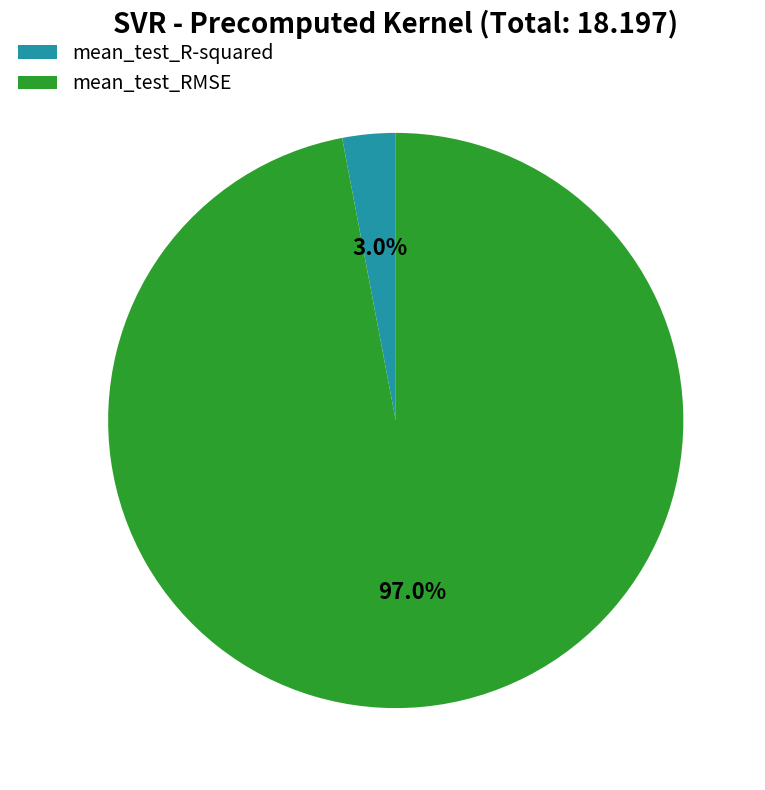

To the nearest percent, what percentage of the pie is mean_test_RMSE?

97%